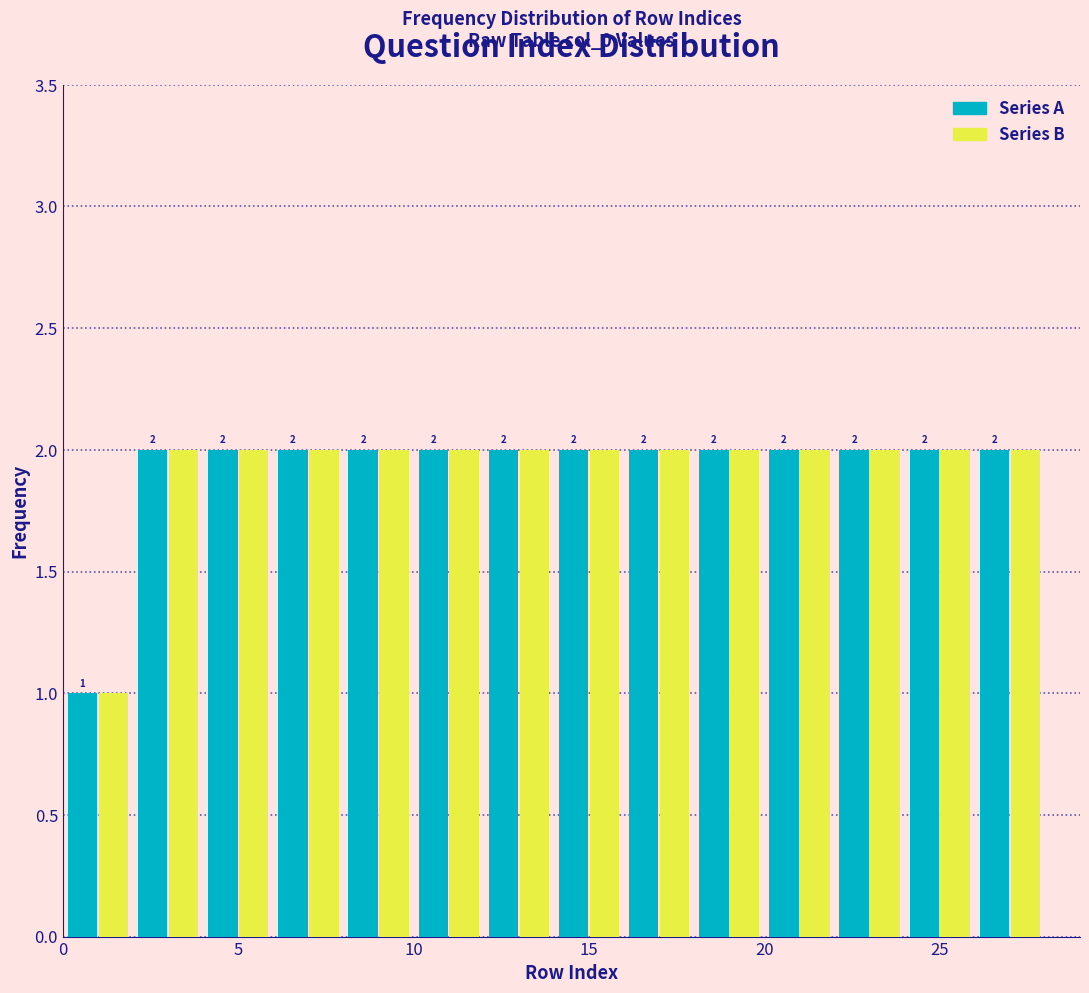

Reading left to right, transcribe this chart: for each range on the x-axis, give the height of each series' bar.

0 to 2: Series A=1	Series B=1
2 to 4: Series A=2	Series B=2
4 to 6: Series A=2	Series B=2
6 to 8: Series A=2	Series B=2
8 to 10: Series A=2	Series B=2
10 to 12: Series A=2	Series B=2
12 to 14: Series A=2	Series B=2
14 to 16: Series A=2	Series B=2
16 to 18: Series A=2	Series B=2
18 to 20: Series A=2	Series B=2
20 to 22: Series A=2	Series B=2
22 to 24: Series A=2	Series B=2
24 to 26: Series A=2	Series B=2
26 to 28: Series A=2	Series B=2